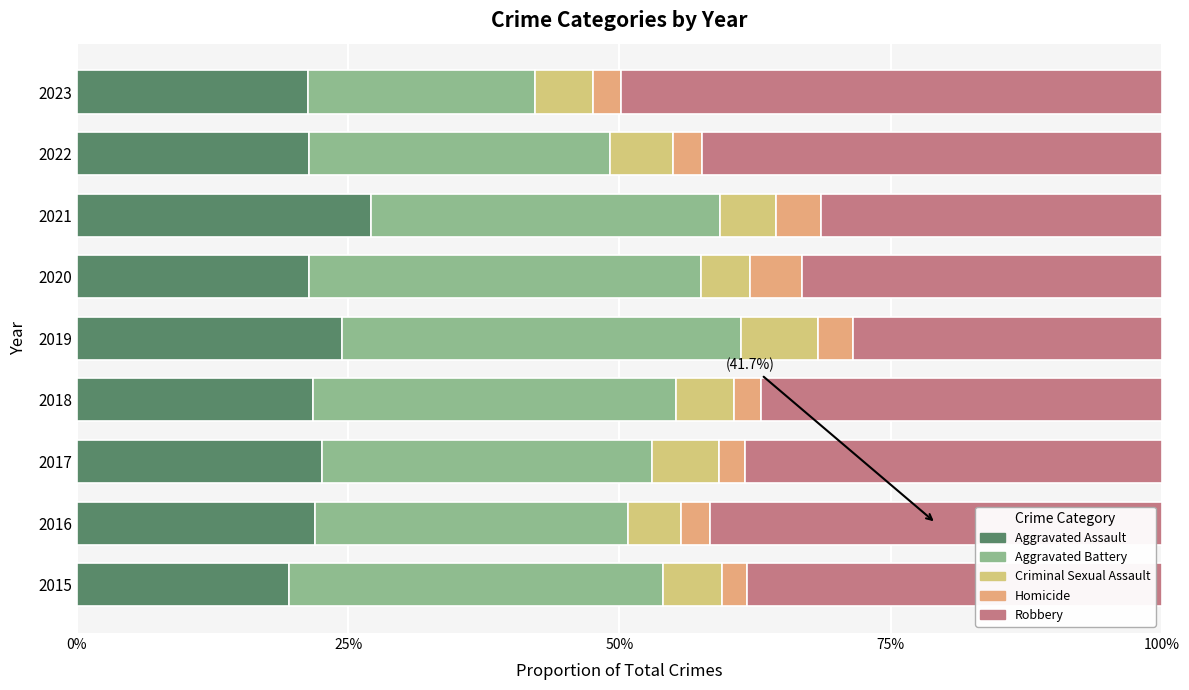

Does the chart contain any negative values?

No